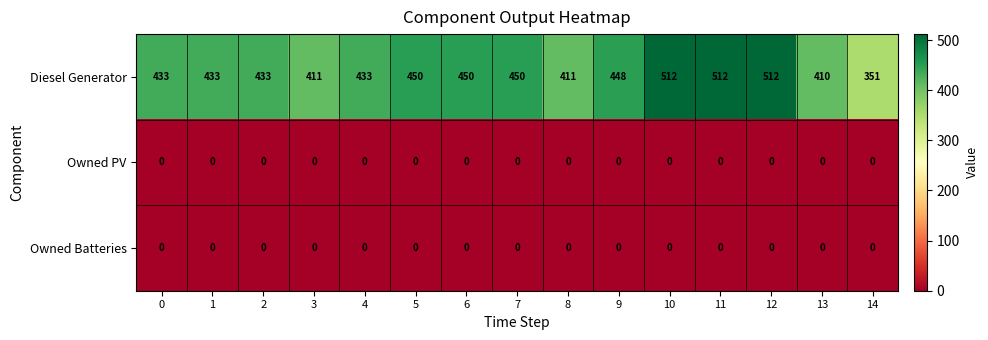

Which series has the largest range (max minus min)?

Diesel Generator